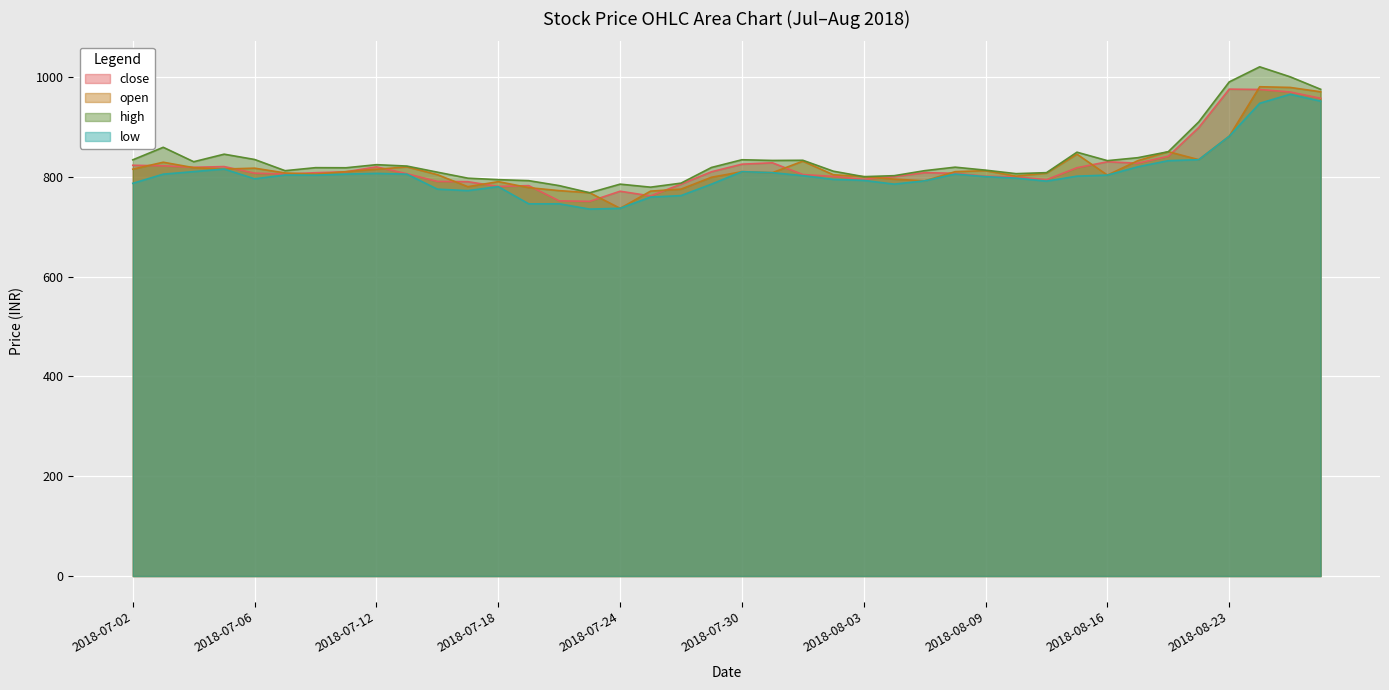

The close series shows 817.9 at 2018-08-14. True or false?

True